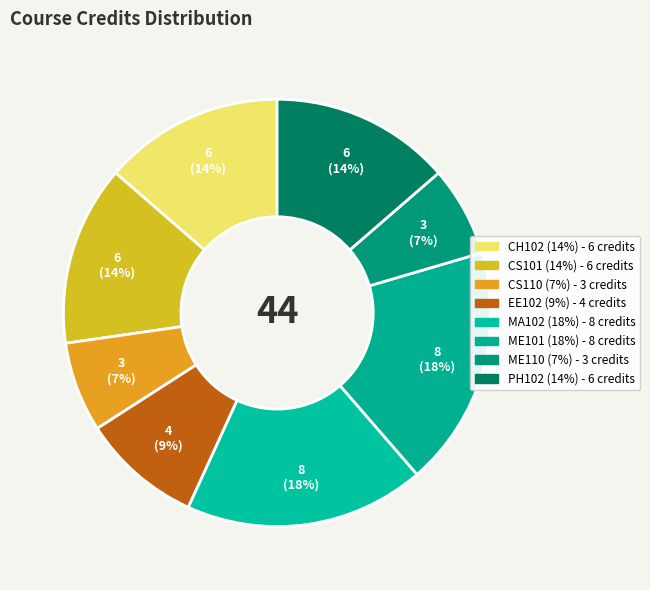

Count the number of slices in the pie.

8